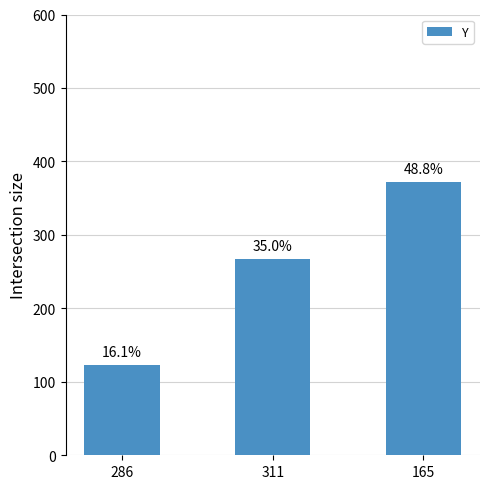

What is the difference between the second highest and minimum values?

144